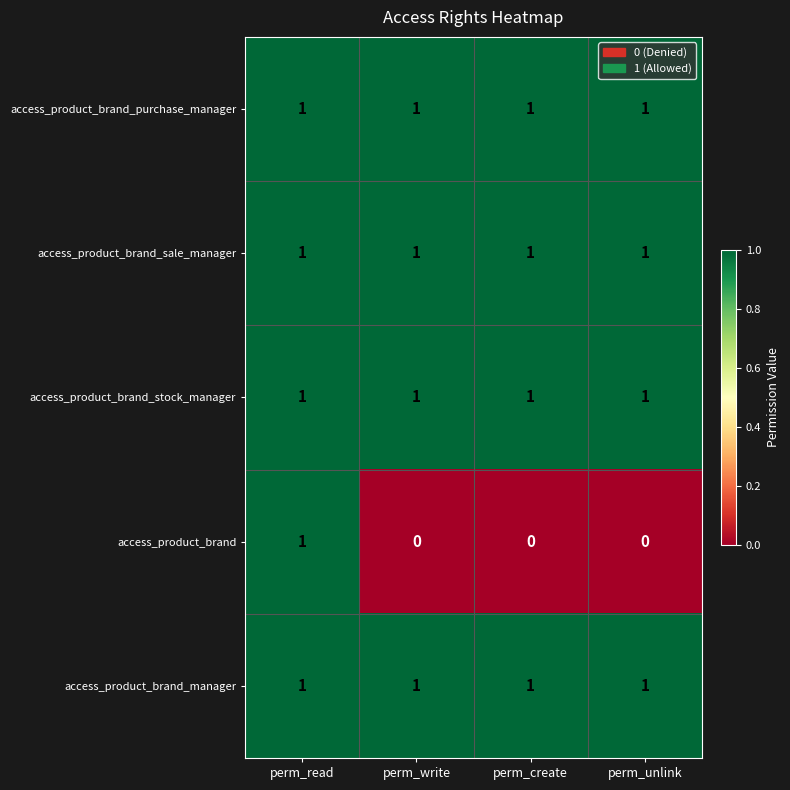

The access_product_brand_stock_manager series shows 2 at perm_write. True or false?

False